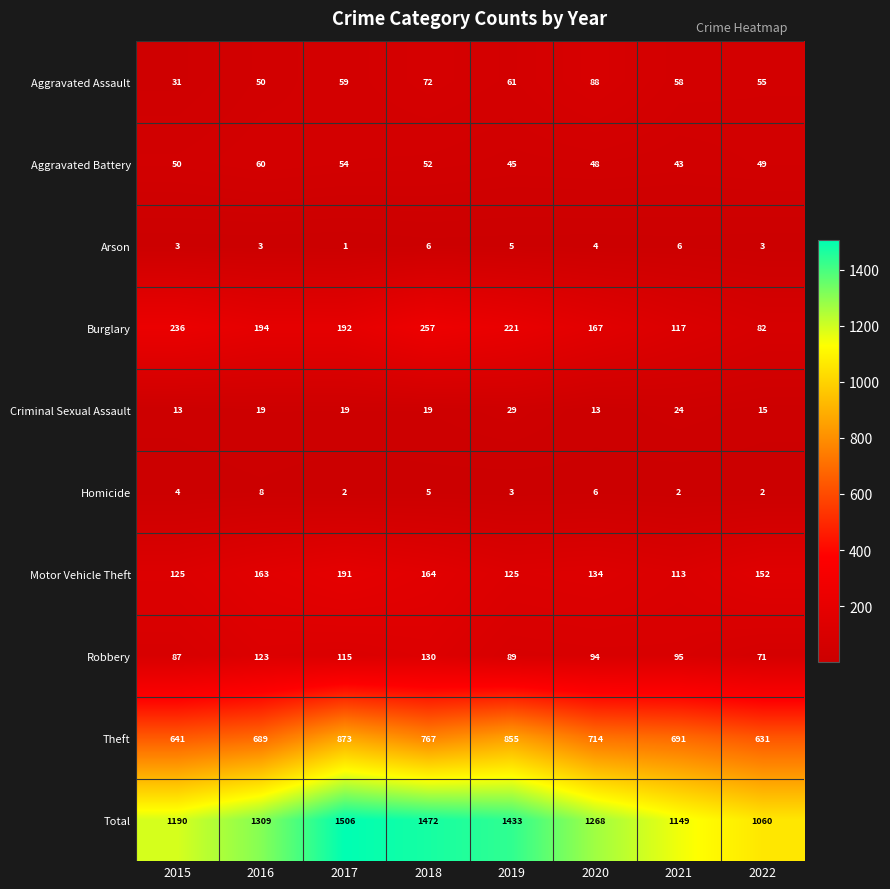

The Homicide series shows 4 at 2015. True or false?

True